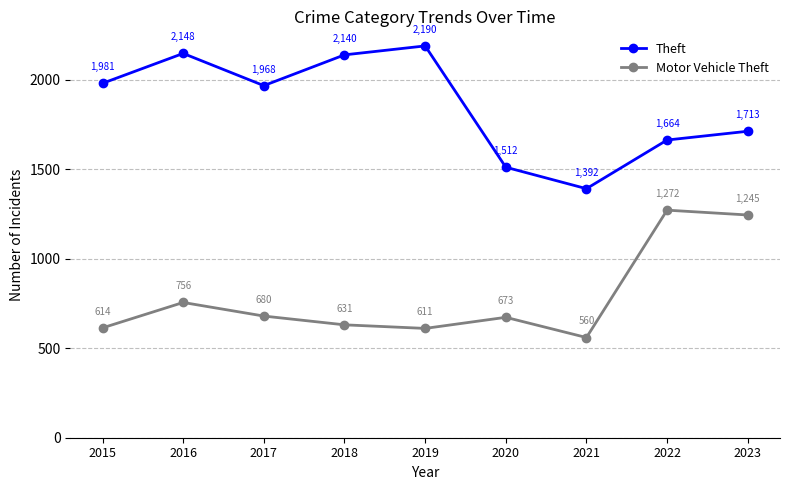

Count the number of data series in this chart.

2